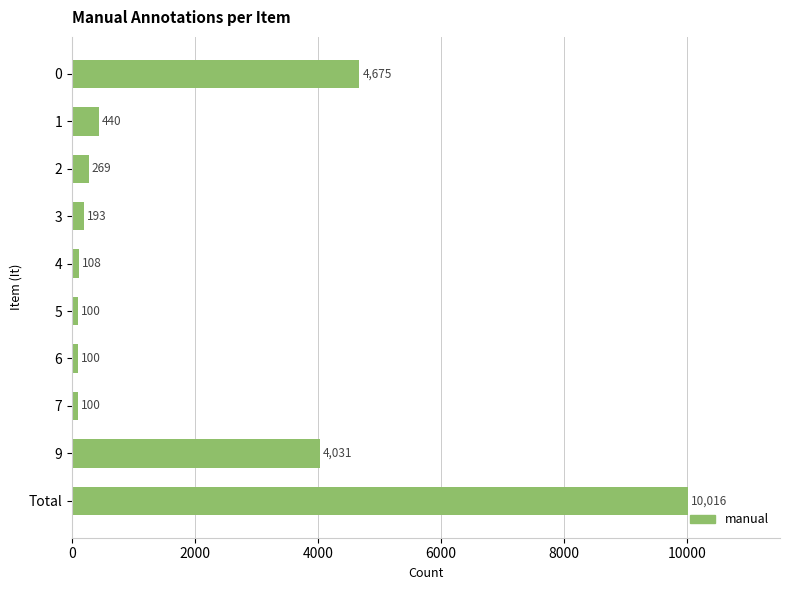

Reading top to bottom, transcribe all the data shown in this chart.

4675	440	269	193	108	100	100	100	4031	10016